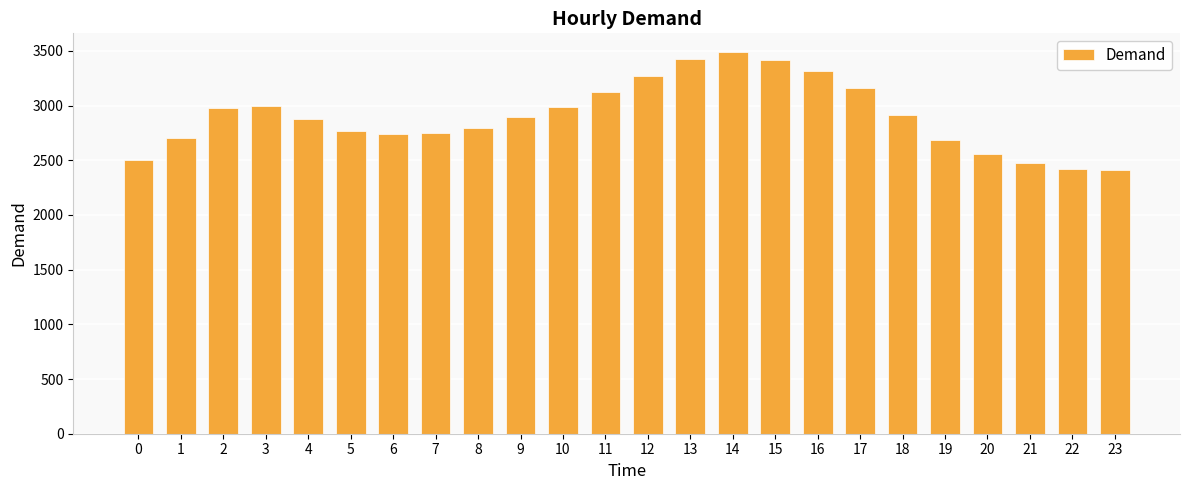

What is the smallest value displayed?

2407